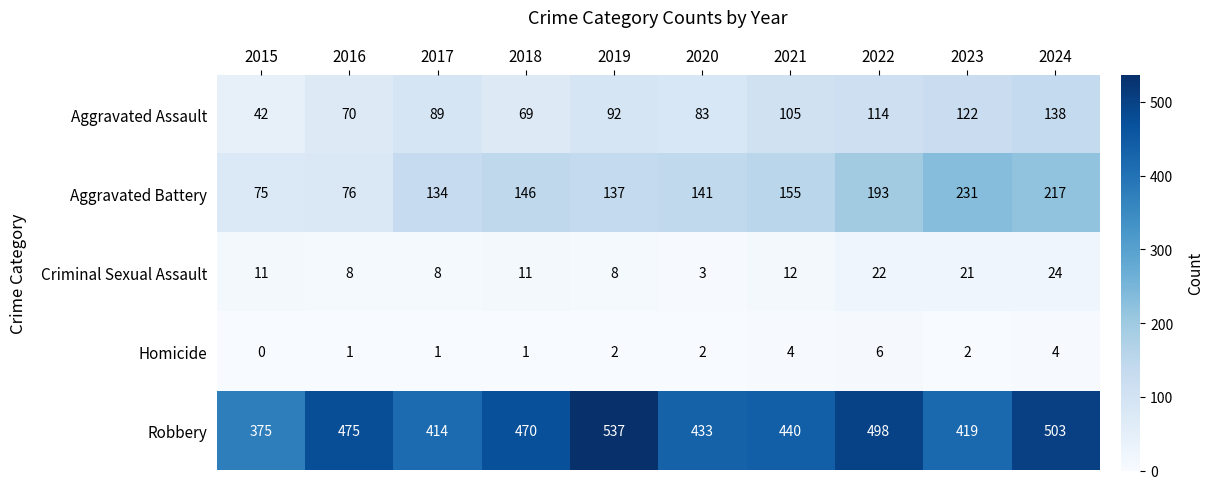

Which category has the lowest value across all series?

2015